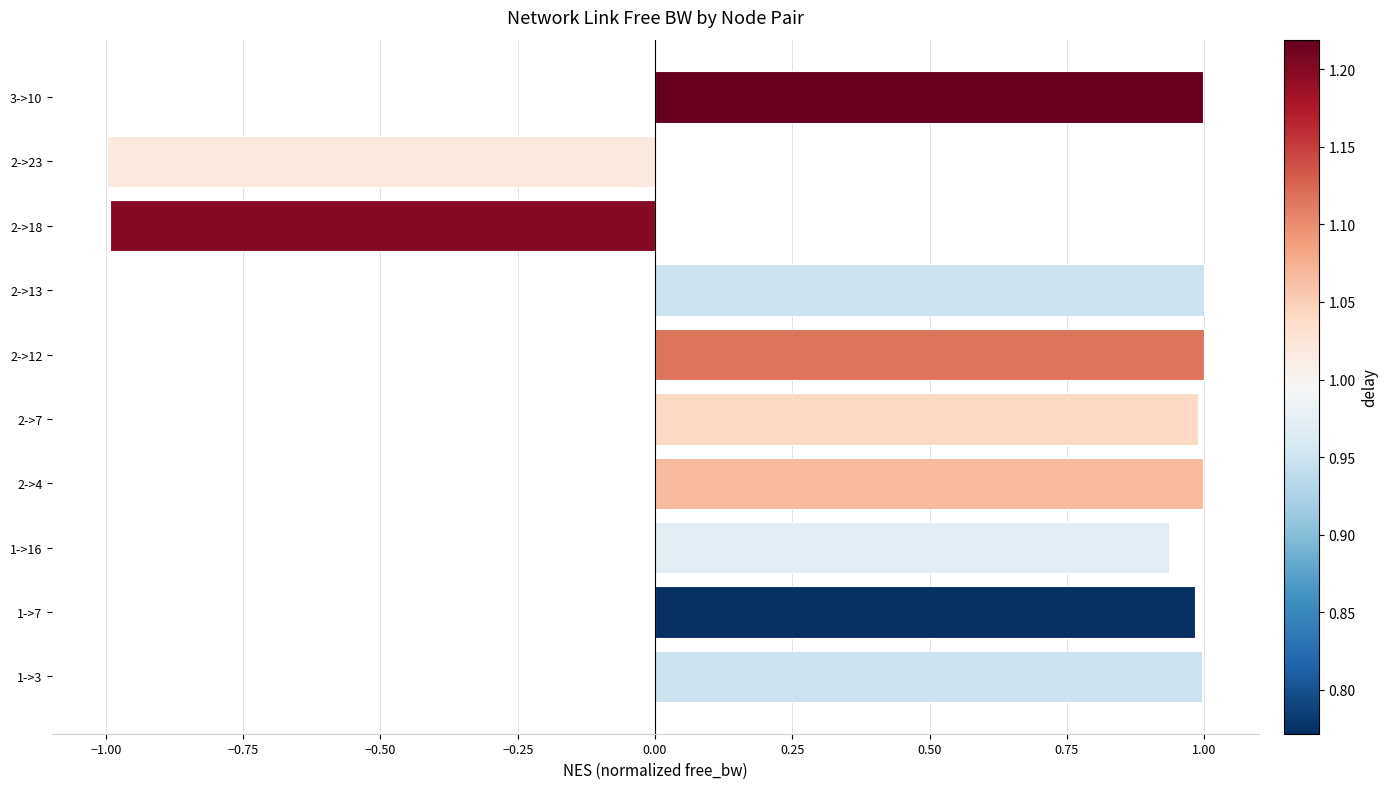

What is the greatest value displayed?

1.0